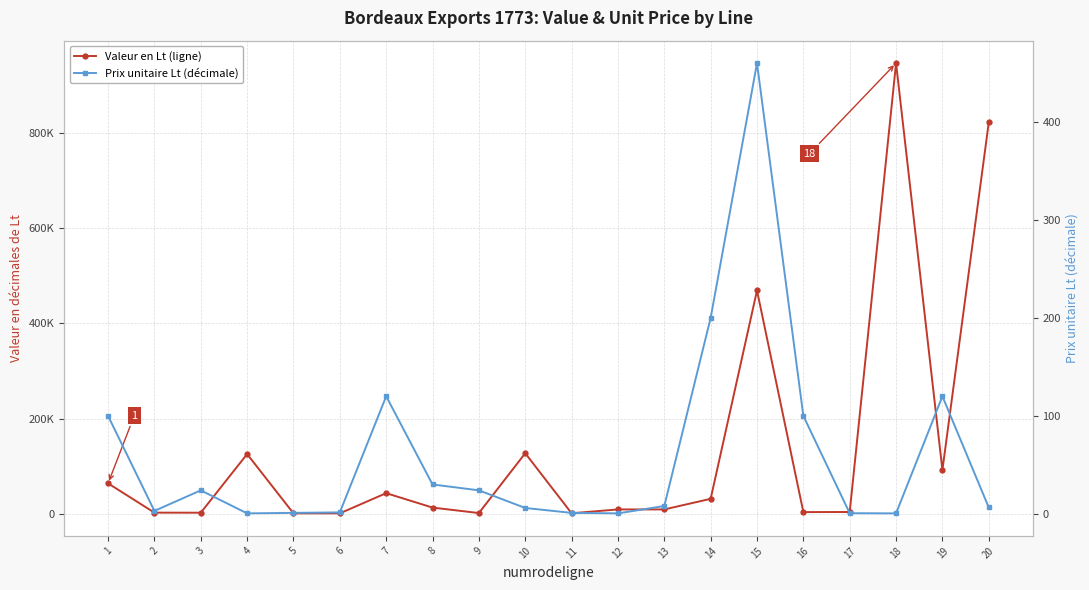

Count the number of data series in this chart.

2